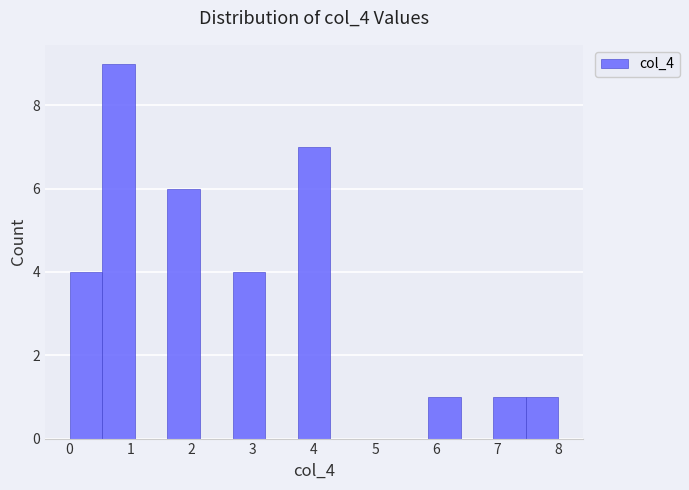

Reading left to right, transcribe this chart: for each bar, give the range it covers on the x-axis and its height. Neither the bar edges nor the heights are printed on the chart, so give them approximately, as read against the axes.

0.0 to 0.5: 4
0.5 to 1.1: 9
1.1 to 1.6: 0
1.6 to 2.1: 6
2.1 to 2.7: 0
2.7 to 3.2: 4
3.2 to 3.7: 0
3.7 to 4.3: 7
4.3 to 4.8: 0
4.8 to 5.3: 0
5.3 to 5.9: 0
5.9 to 6.4: 1
6.4 to 6.9: 0
6.9 to 7.5: 1
7.5 to 8.0: 1